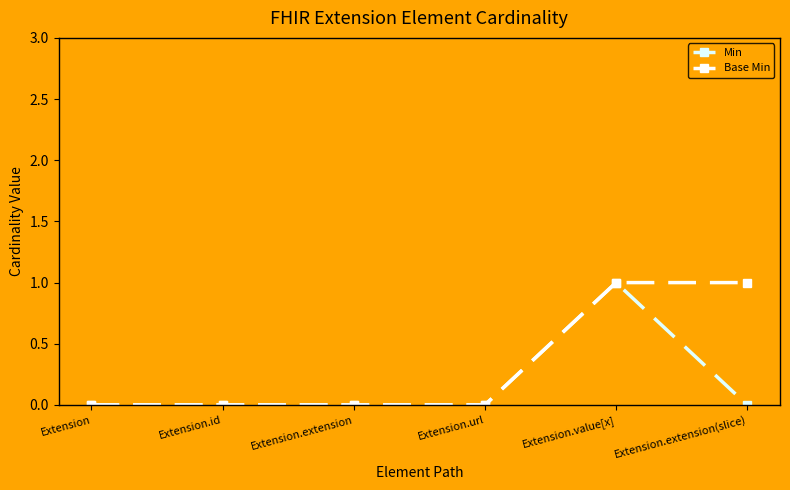

What are all the series names shown in the legend?

Min, Base Min